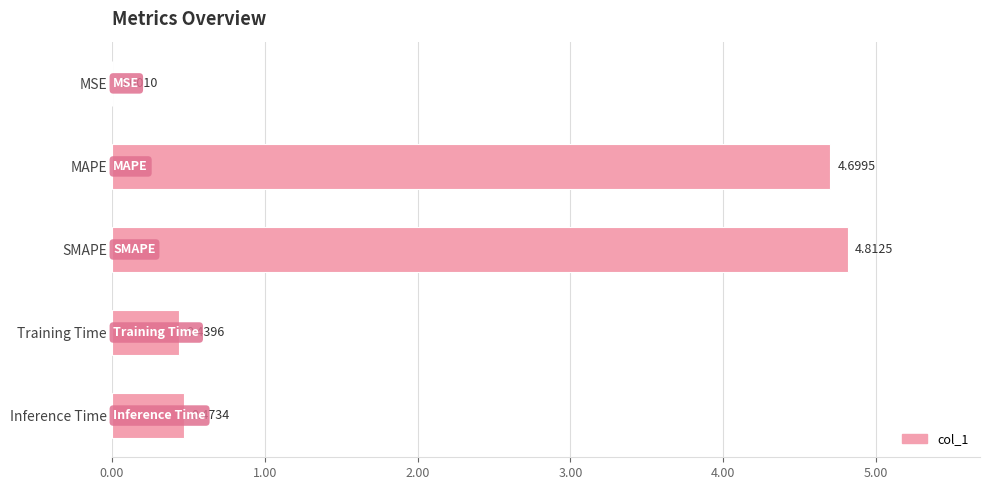

Which label corresponds to the largest value in the chart?

SMAPE